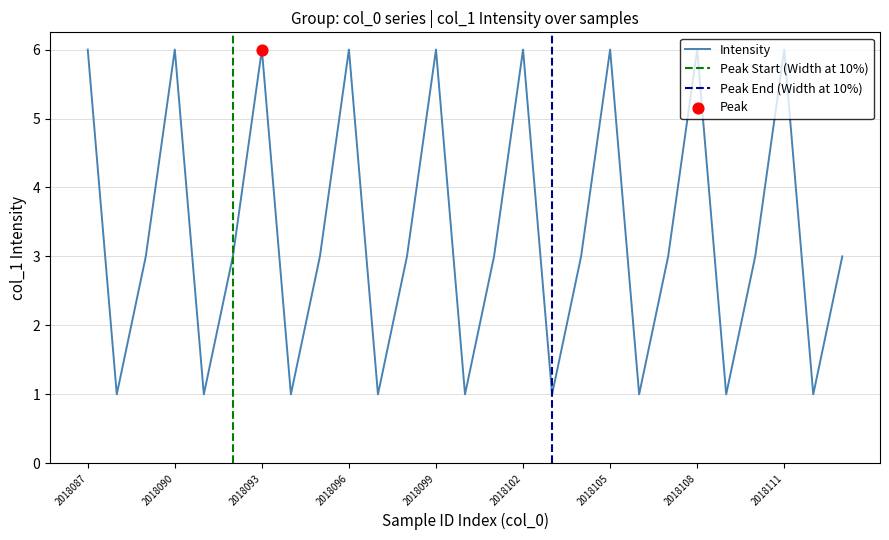

What is the change in value from 2018105 to 2018113?

-3